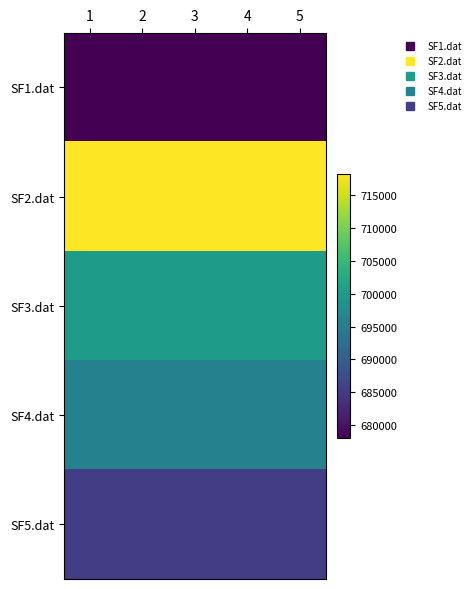

What is the smallest value displayed?

678078.8